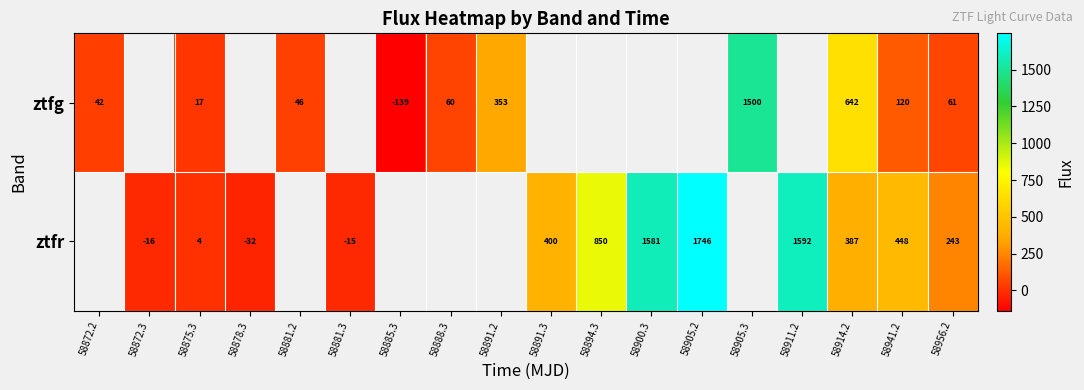

Which series changed the most between 58914.2 and 58956.2?

ztfg